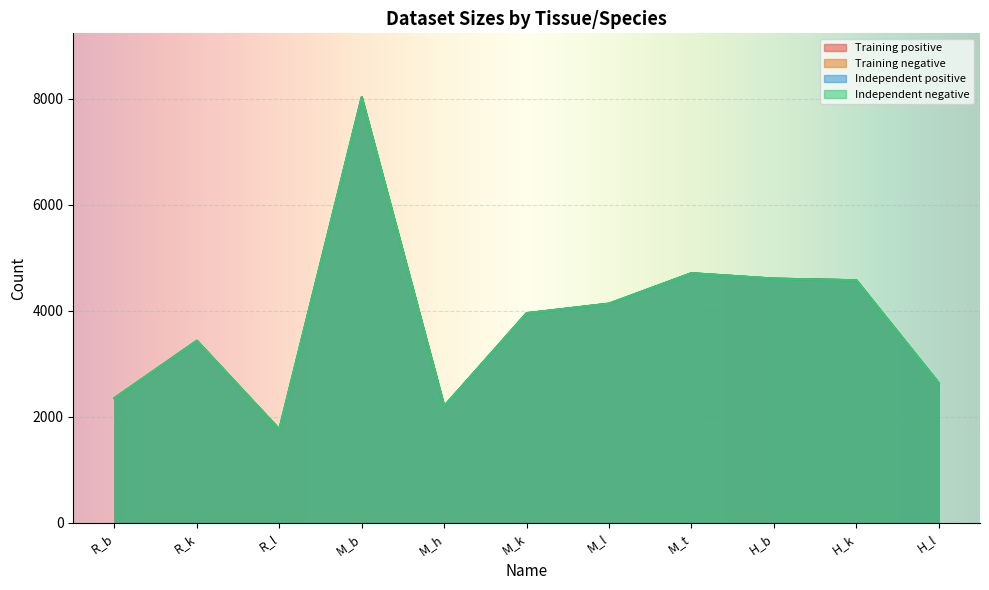

Read the Independent positive value at M_h, to the nearest 10.

2200